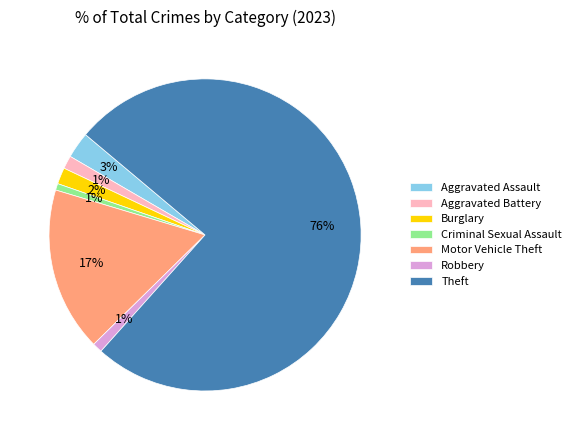

Is there any slice that represents more than half of the pie?

Yes